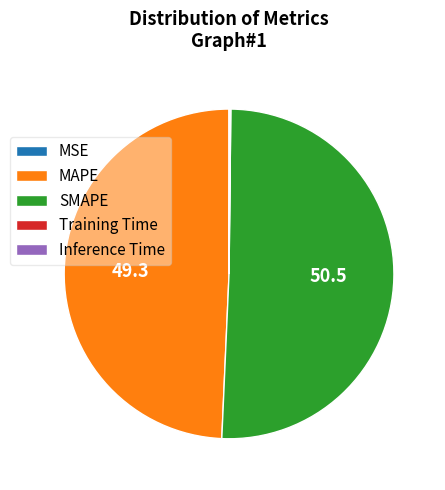

The MAPE slice represents 49% of the pie. True or false?

True